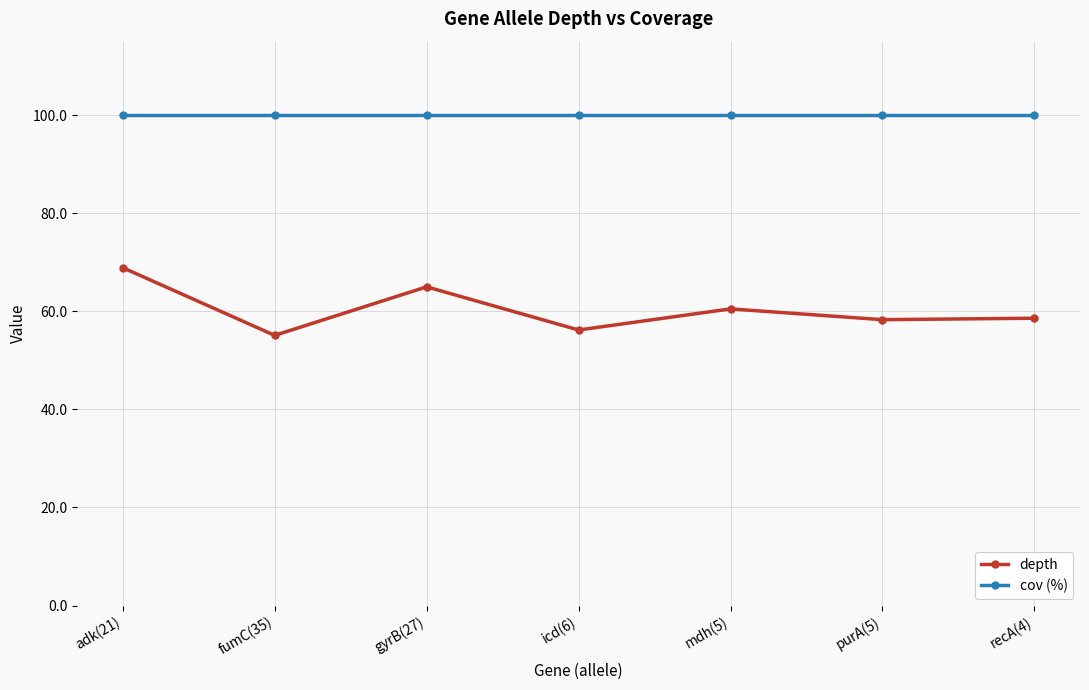

The cov (%) series shows 100.0 at icd(6). True or false?

True